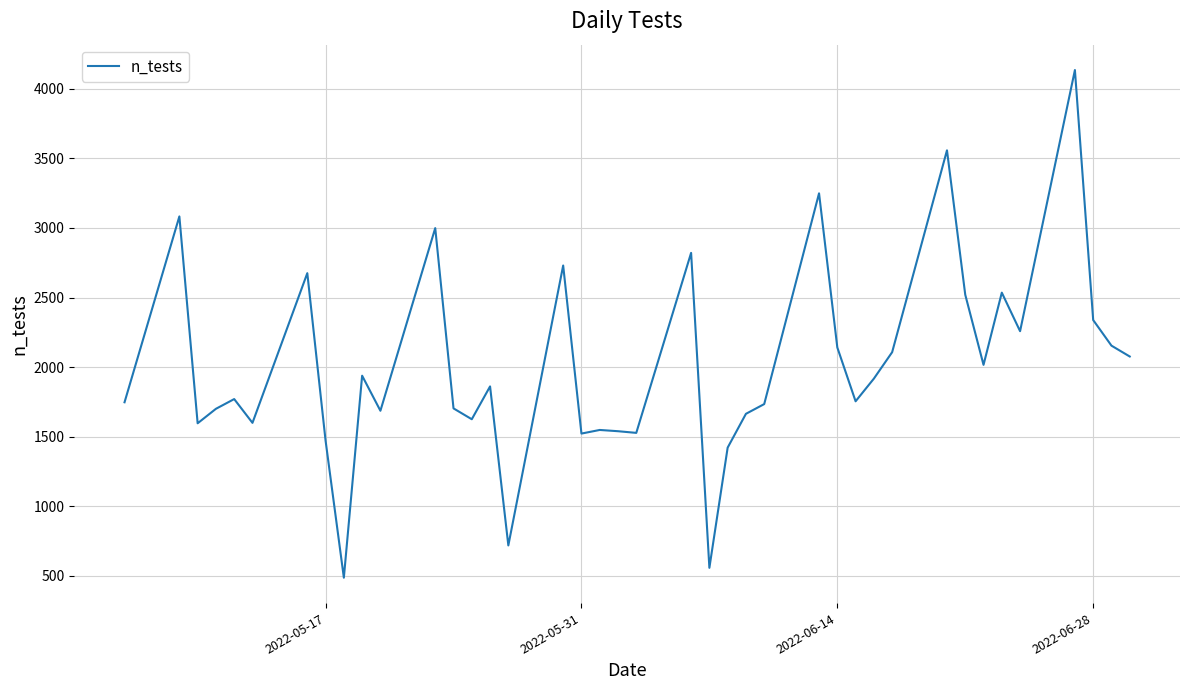

What is the difference between the maximum and minimum values?

3649